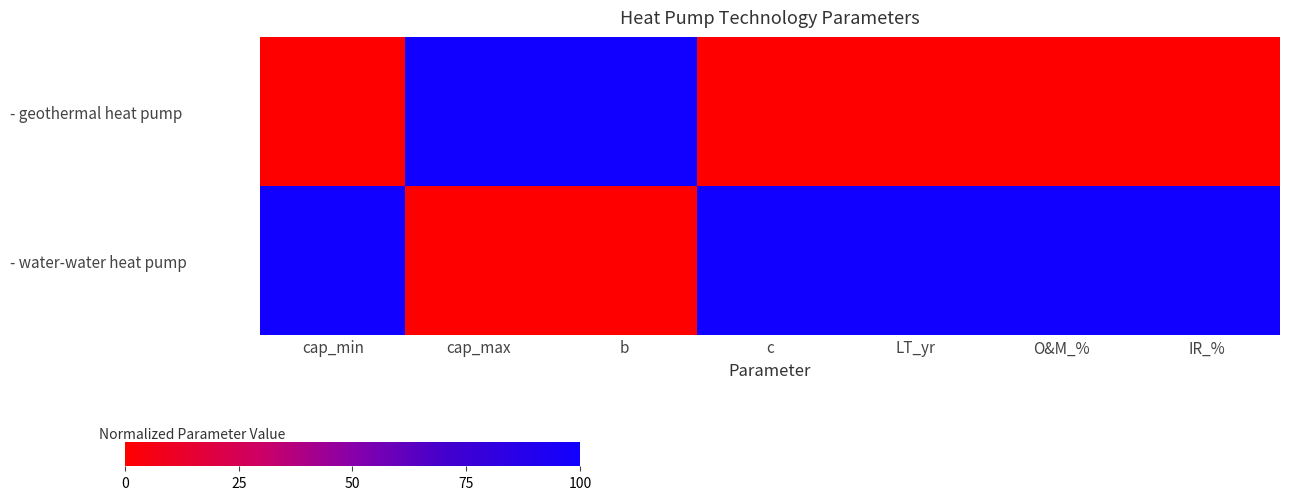

Reading right to left, list all the values displayed in this chart.

- geothermal heat pump: IR_%=0	O&M_%=0	LT_yr=0	c=0	b=100	cap_max=100	cap_min=0
- water-water heat pump: IR_%=100	O&M_%=100	LT_yr=100	c=100	b=0	cap_max=0	cap_min=100